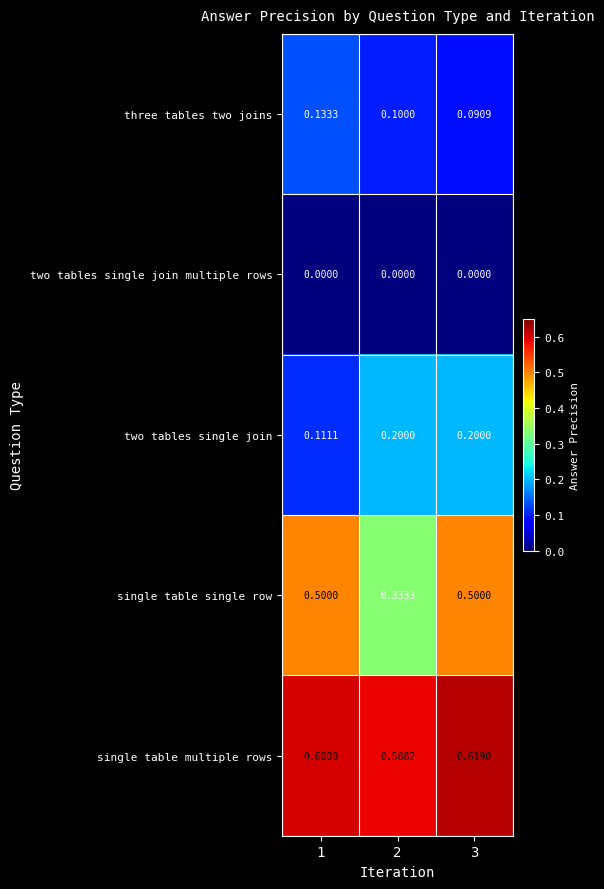

Rank the series by their maximum value, from highest to lowest.

single table multiple rows, single table single row, two tables single join, three tables two joins, two tables single join multiple rows